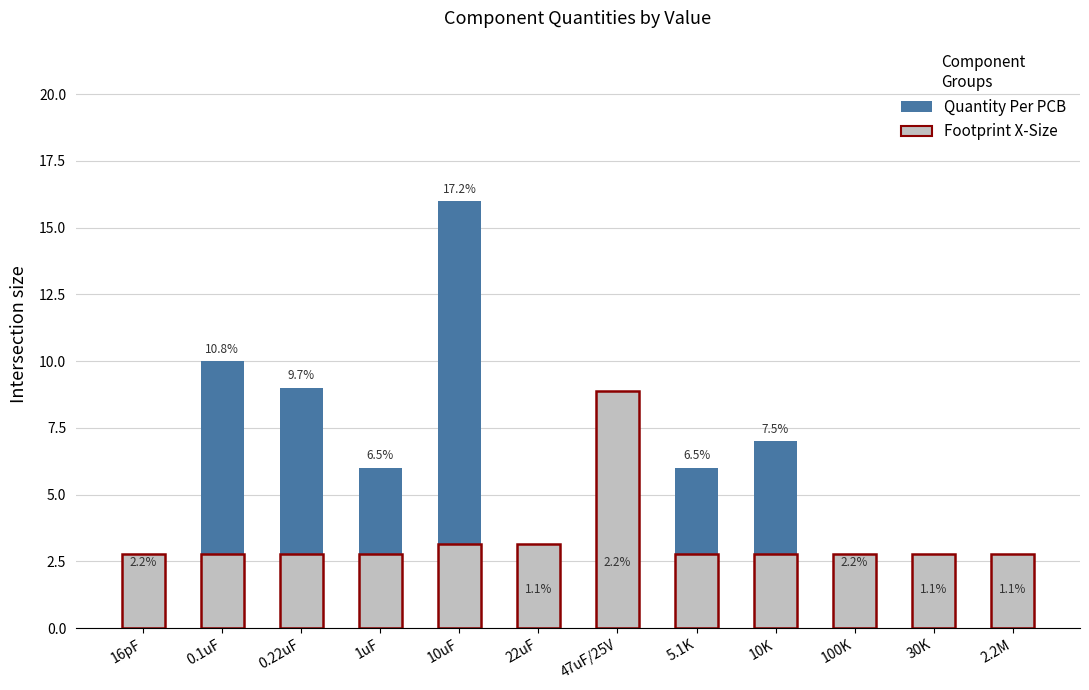

What is the sum of the Footprint X-Size values at 2.2M and 10uF?

5.9